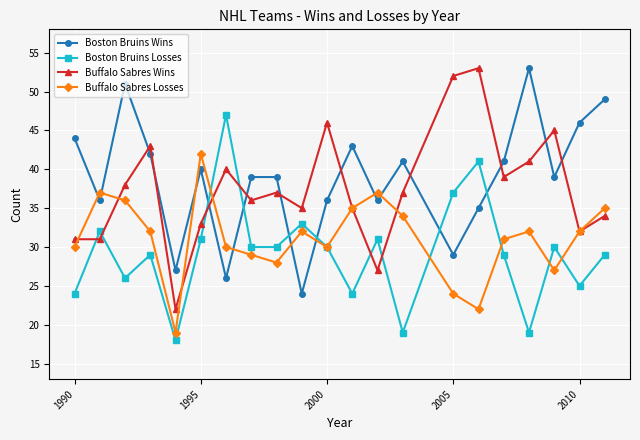

How many interior local peaks does the Buffalo Sabres Wins series have?

6